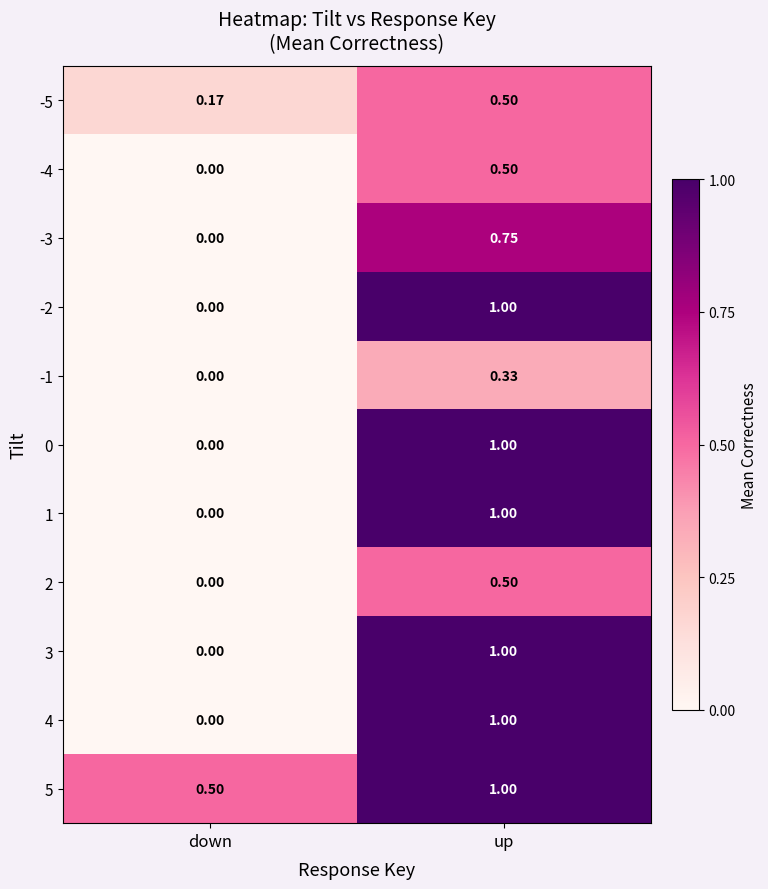

List the labels in order of 3 value, smallest first.

down, up